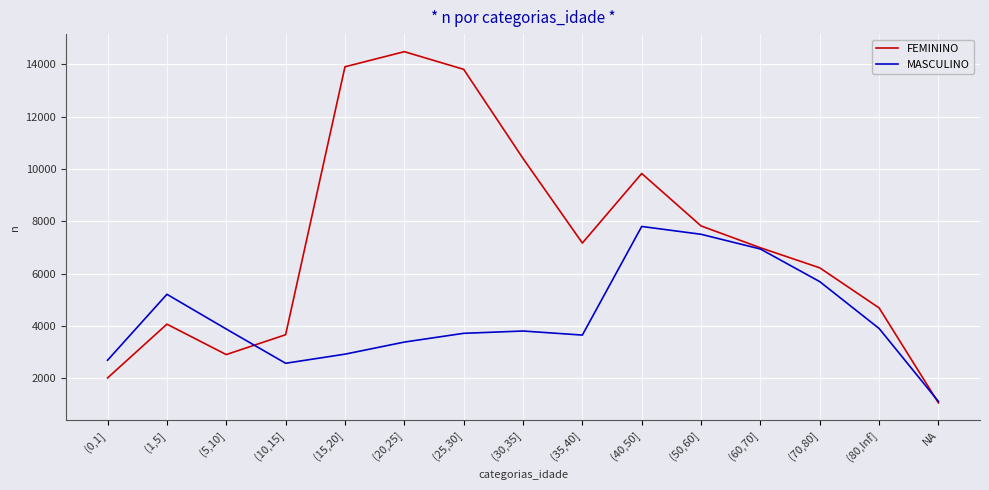

Which series has the widest spread of values?

FEMININO